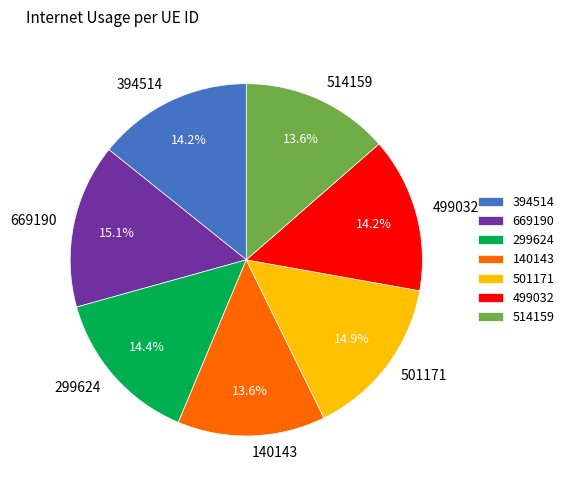

How much of the chart is everything except 514159?

86.4%